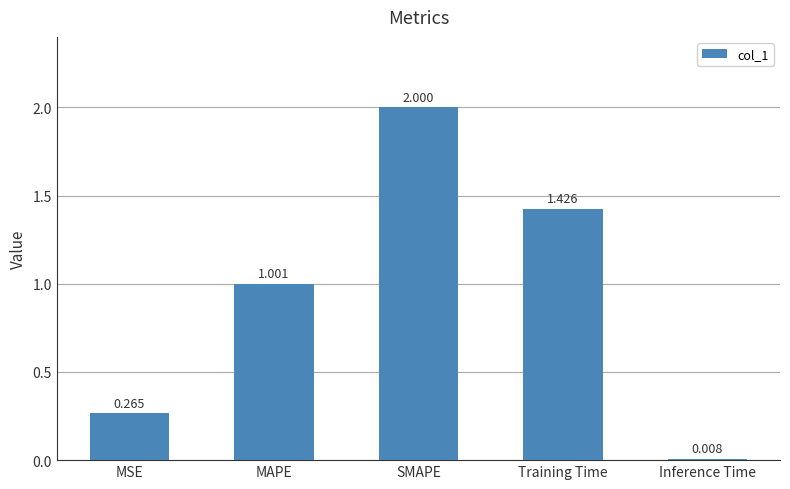

What is the sum of all values?

4.7